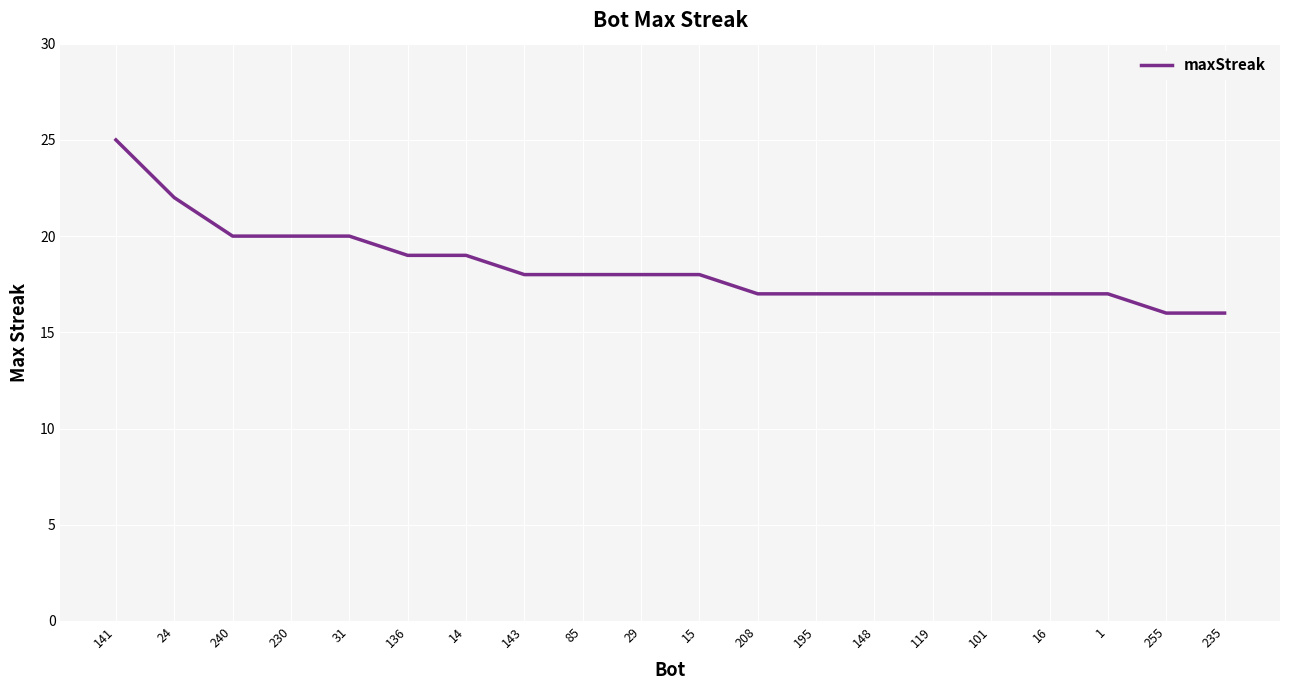

Which category has the highest value across all series?

141